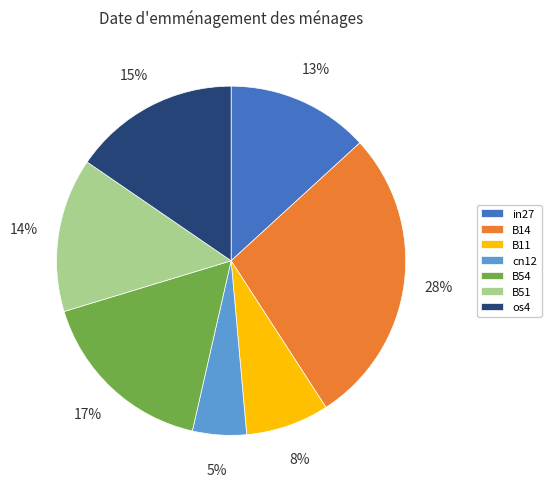

How many segments does this pie chart have?

7